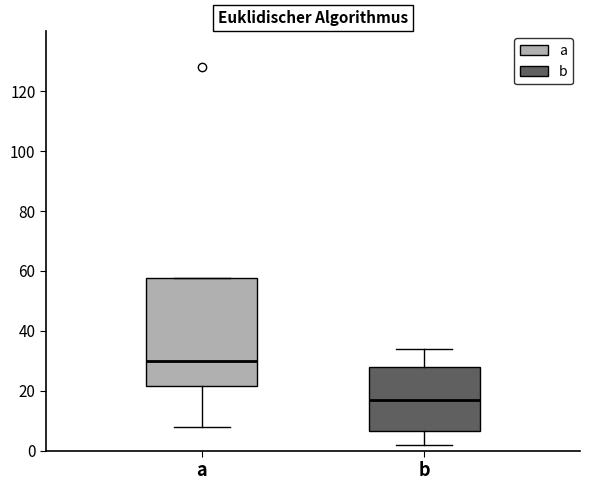

Reading left to right, read every box against the y-axis: the position of its median line, the range the box covers, and the ends of its whiskers. The values are not printed on the chart, so give them approximately, as read against the axis.

a: median 30, box 22 to 58, whiskers 8 to 58
b: median 18, box 6 to 28, whiskers 2 to 34